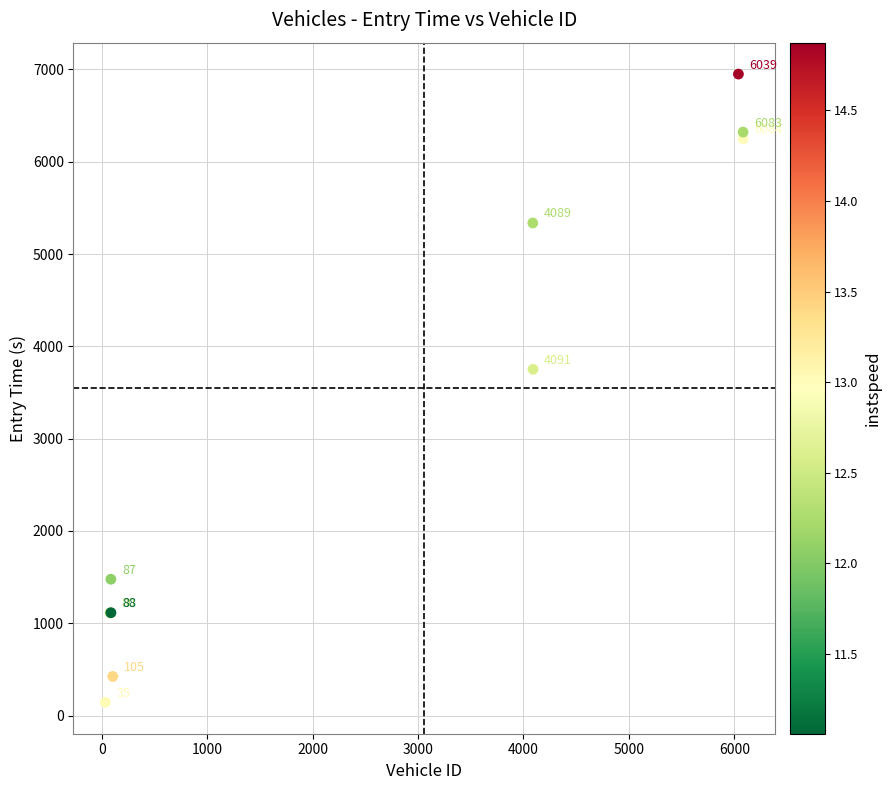

What Y value in the scatter plot is closest to 3546?

3751.7